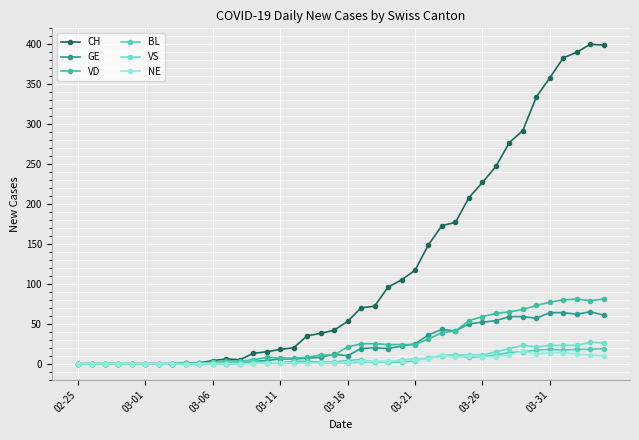

How many series are shown in this chart?

6